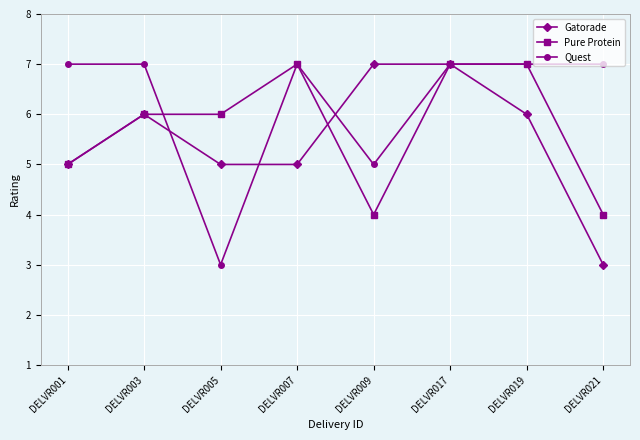

Which series changed the most between DELVR001 and DELVR005?

Quest